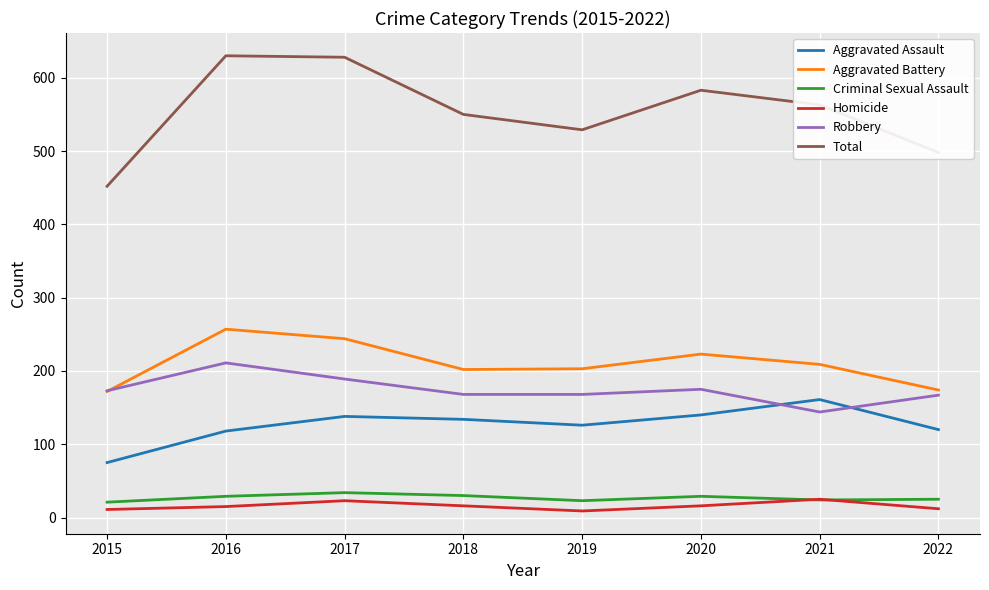

The Total series shows 1034 at 2017. True or false?

False